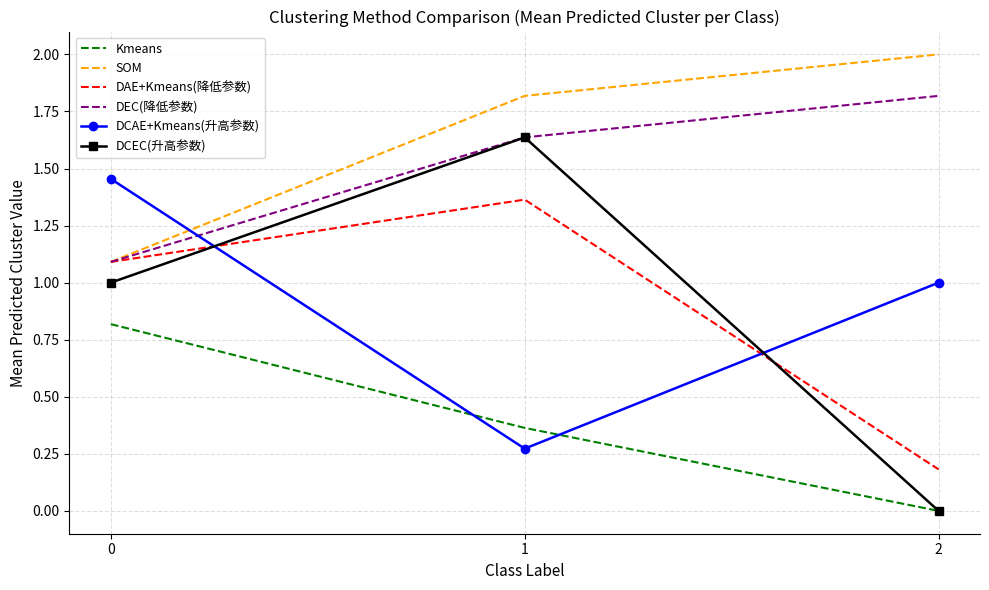

What is the difference between the maximum and minimum values in the DEC(降低参数) series?

0.7